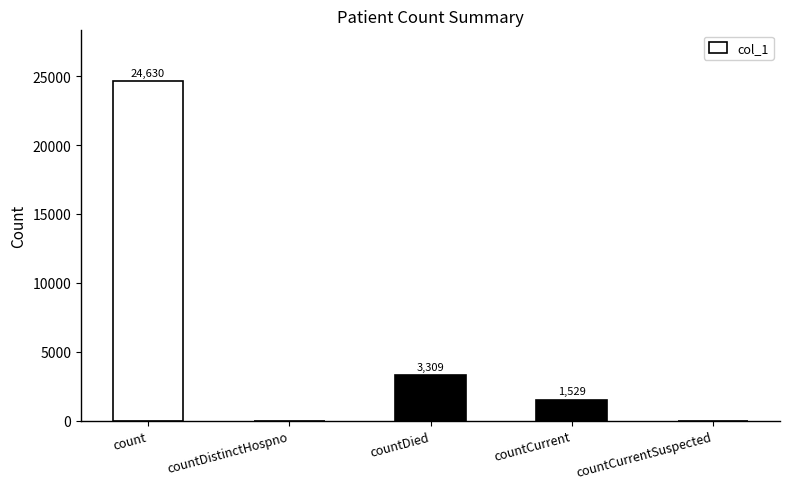

What is the greatest value displayed?

24630